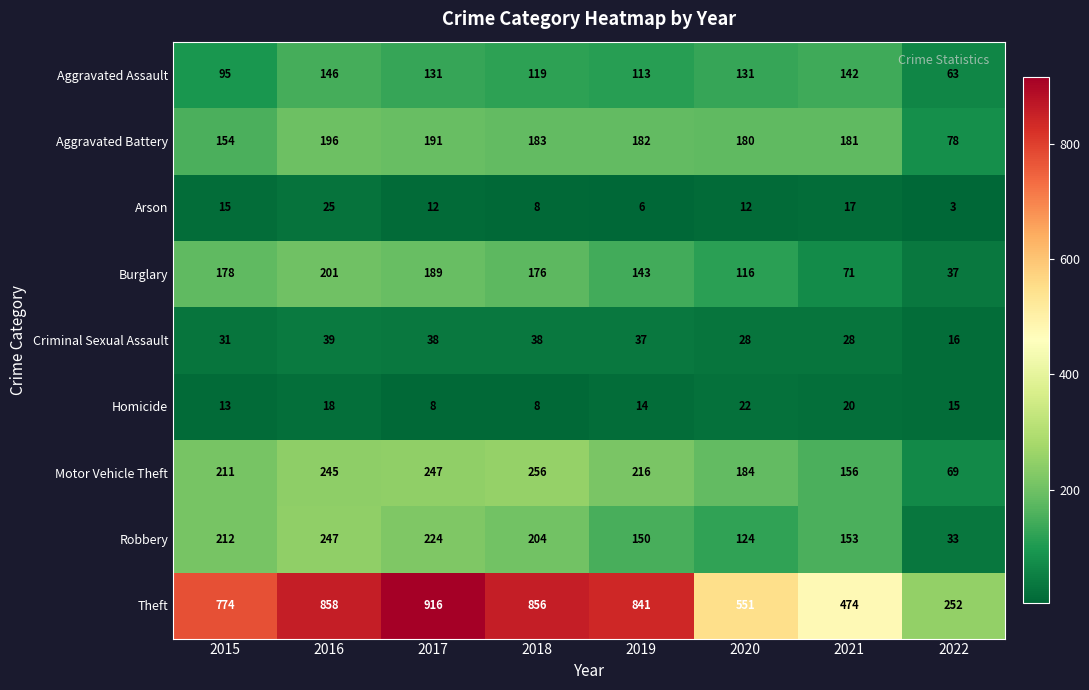

Where does the Arson series first go above 12?

2015